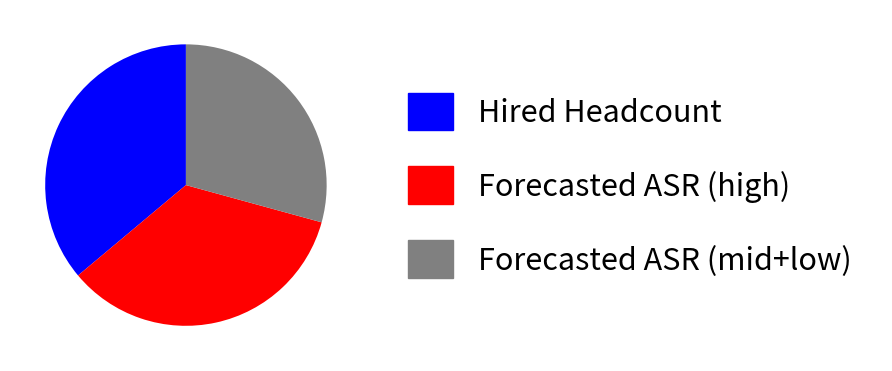

Rank the categories by value from lowest to highest.

Forecasted ASR (mid+low), Forecasted ASR (high), Hired Headcount